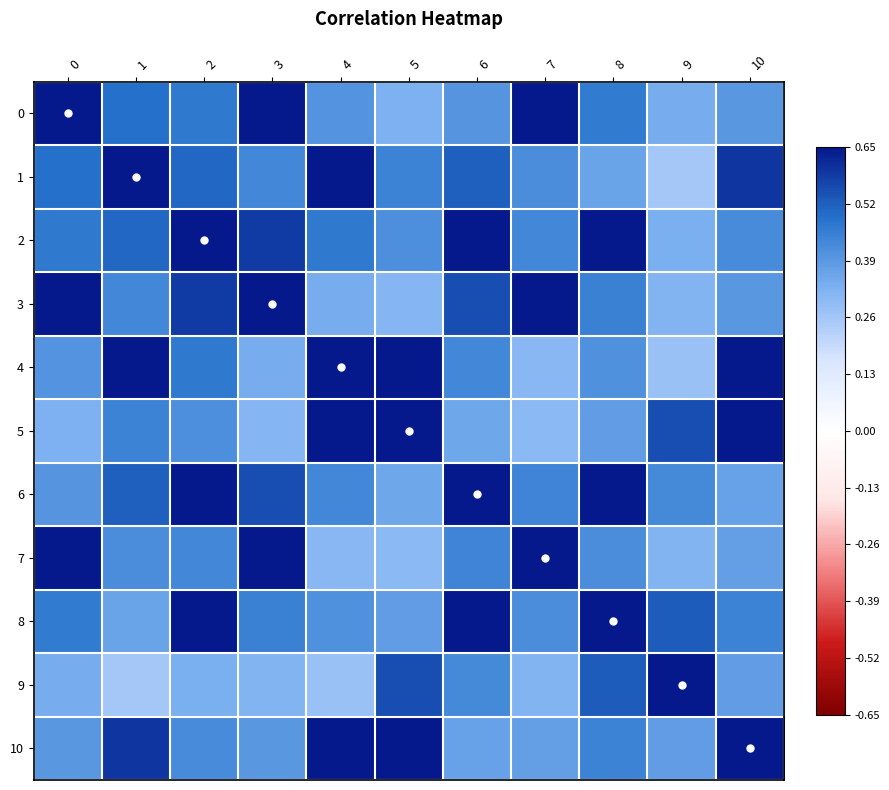

Which series has the largest range (max minus min)?

1